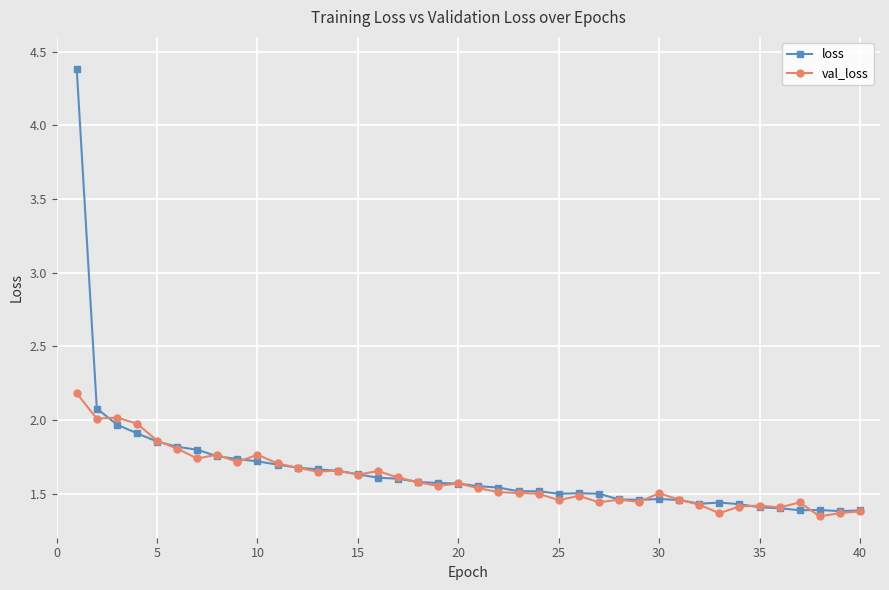

How many lines are shown in the chart?

2